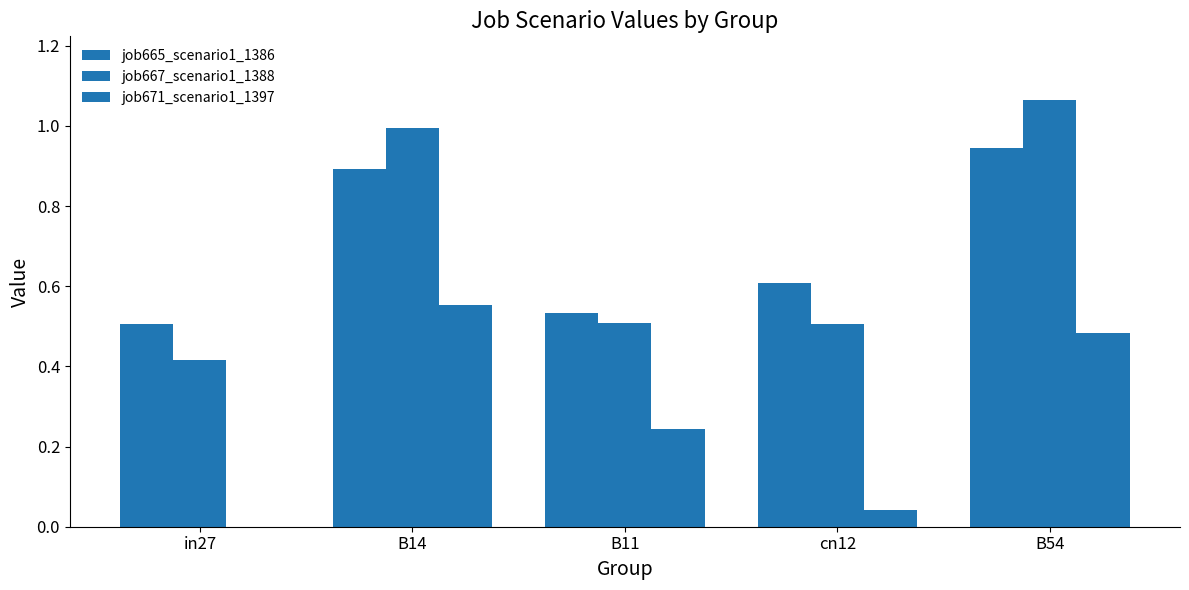

Which category has the highest value in the job667_scenario1_1388 series?

B54